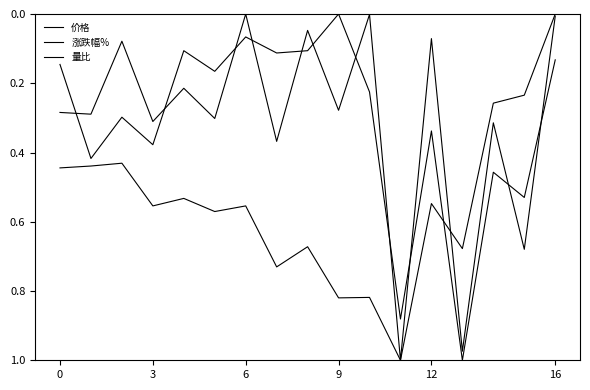

How many lines are shown in the chart?

3